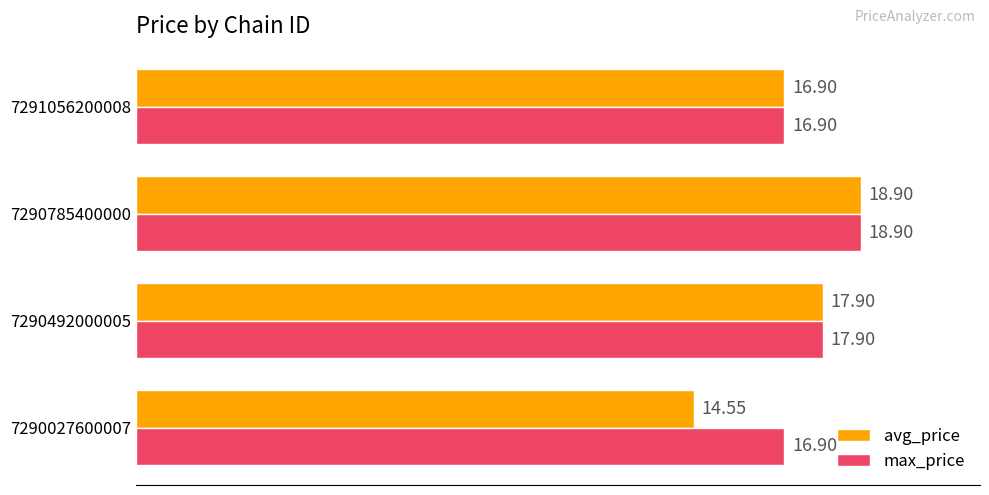

Which series has the largest range (max minus min)?

avg_price